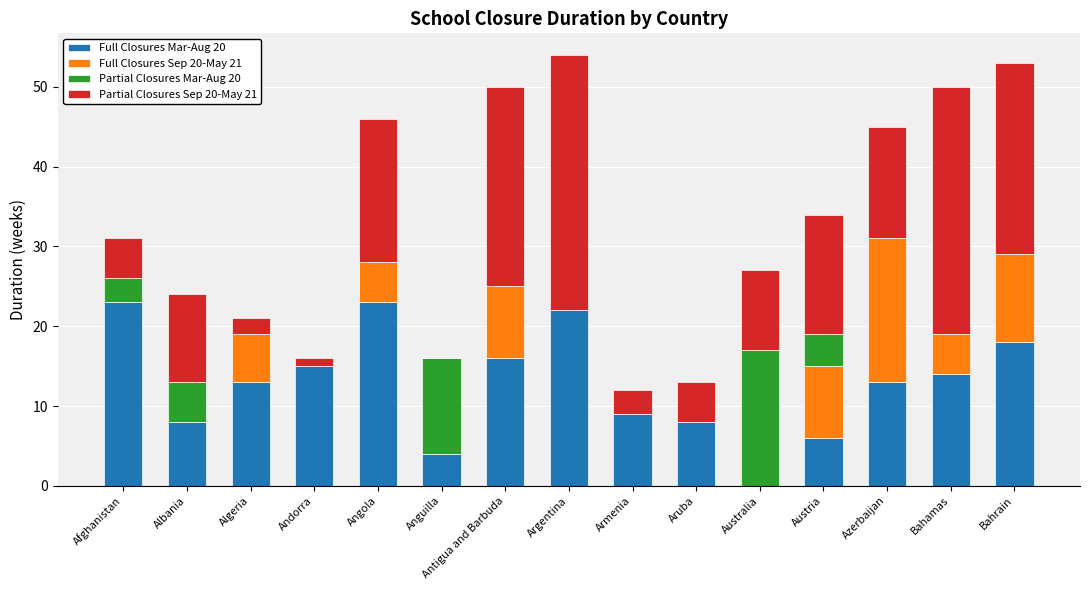

What is the sum of all Full Closures Mar-Aug 20 values?

192